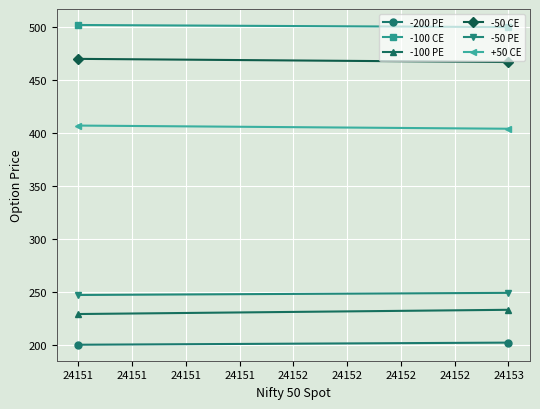

Which series has the largest total across all categories?

-100 CE